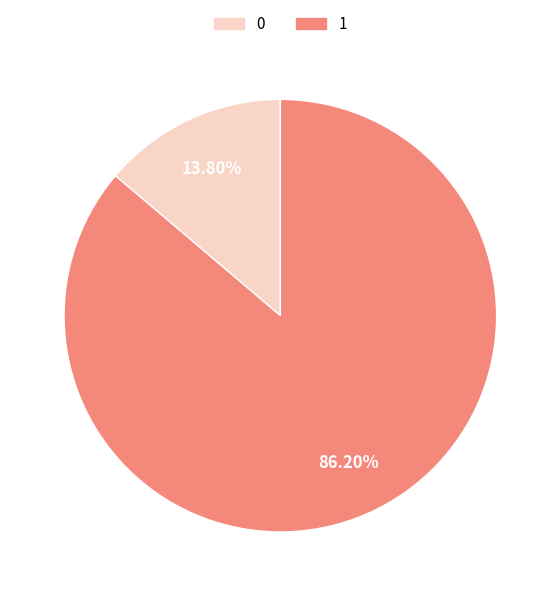

Does any single category account for the majority?

Yes